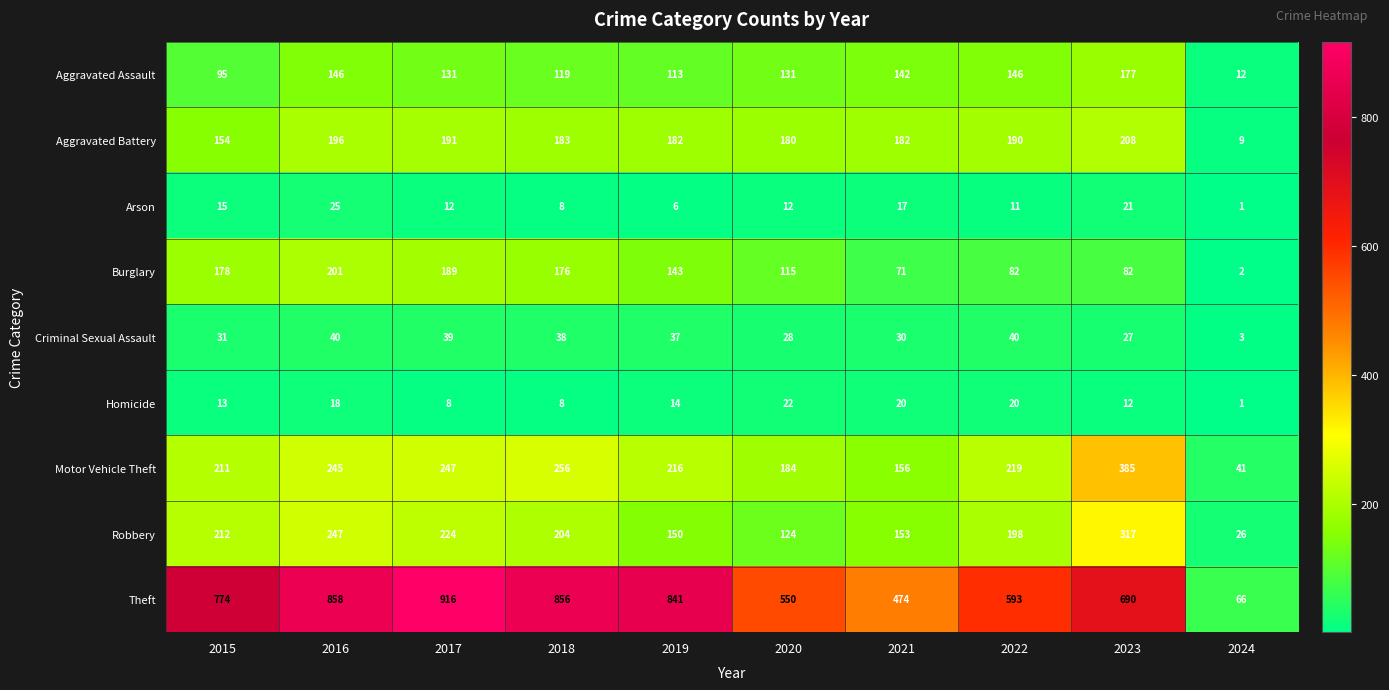

What is the total value across all series at 2017?

1957